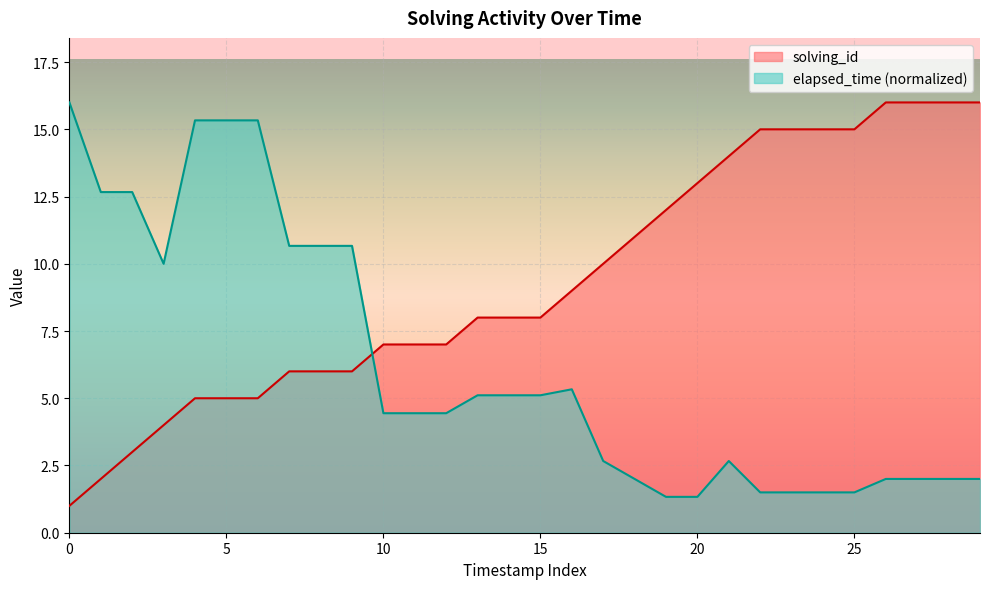

What is the difference between the maximum and minimum values in the elapsed_time (normalized) series?

14.7